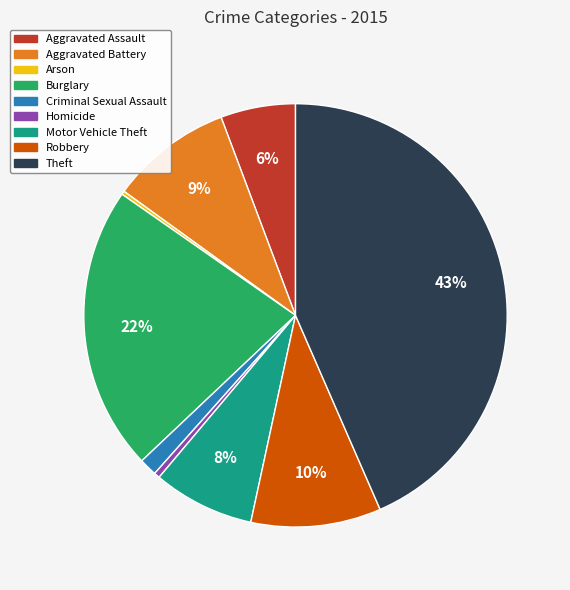

What percentage is the Burglary slice, to the nearest percent?

22%